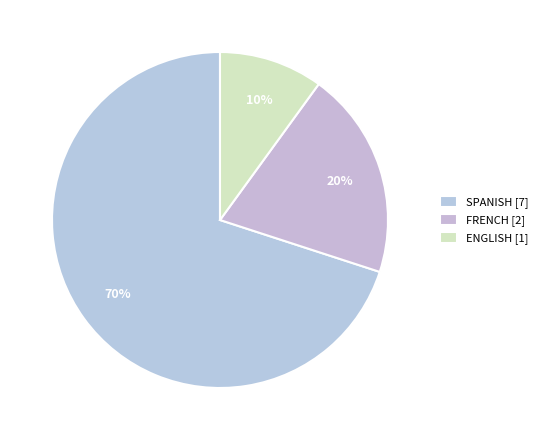

Which category has the biggest portion of the pie?

SPANISH